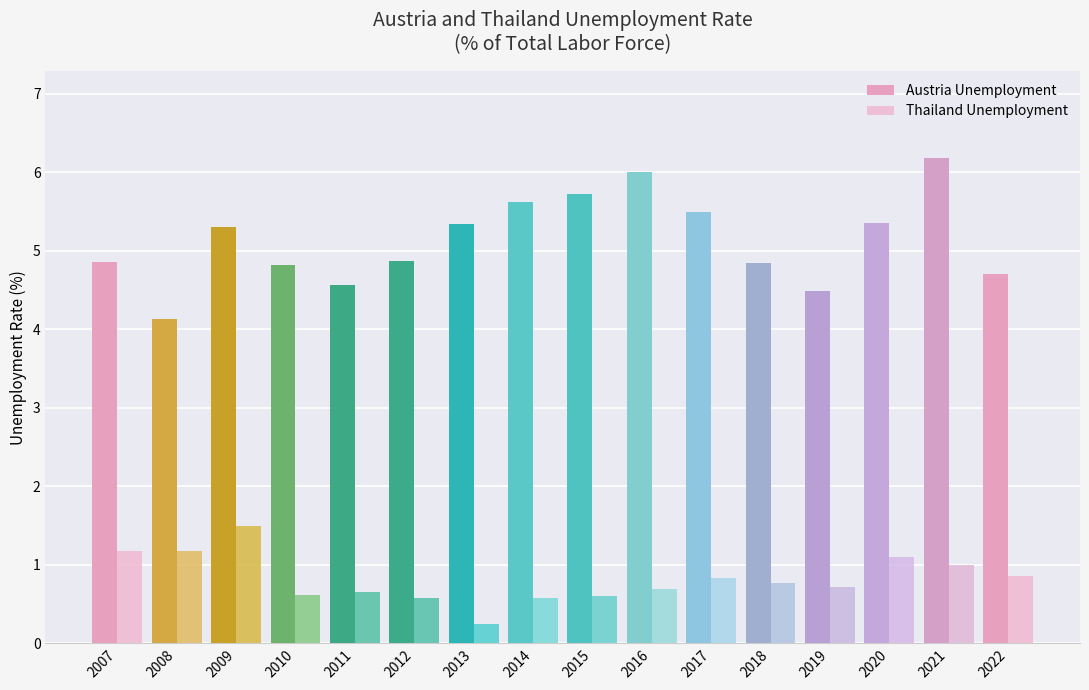

How many distinct data groups are displayed?

2